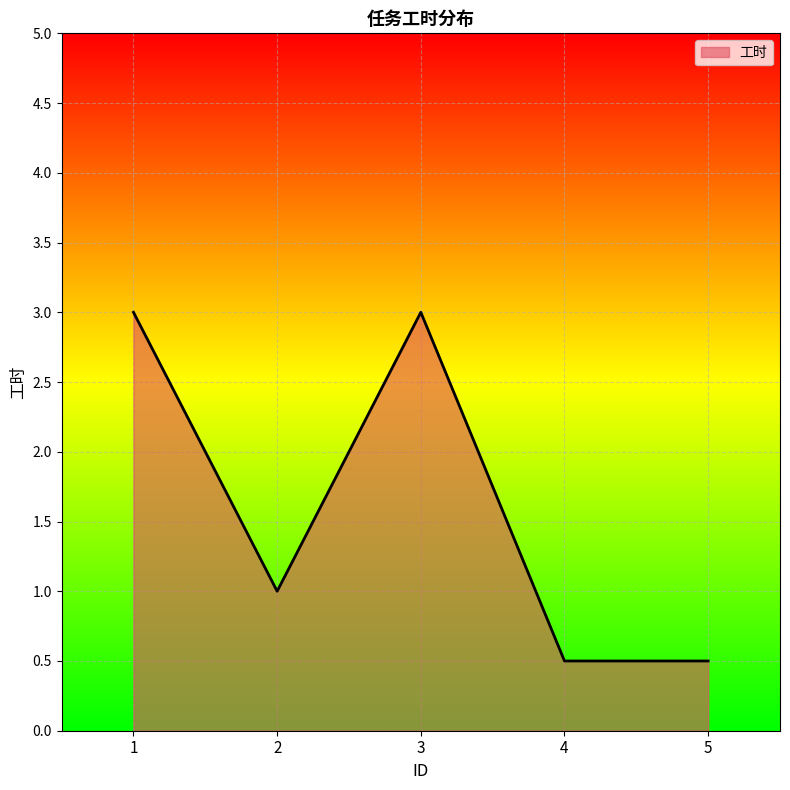

What is the ratio of the value at 2 to the value at 1?

0.3